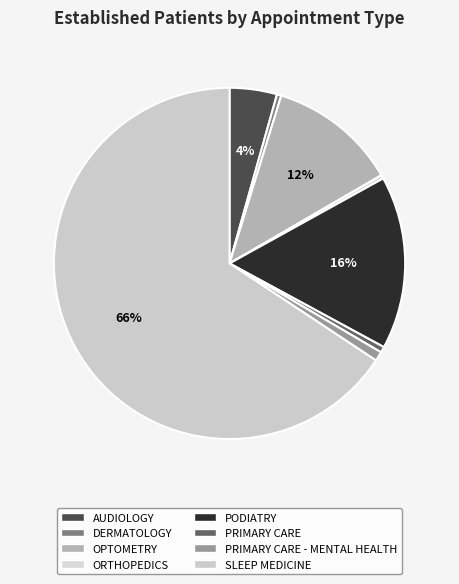

Count the number of slices in the pie.

8